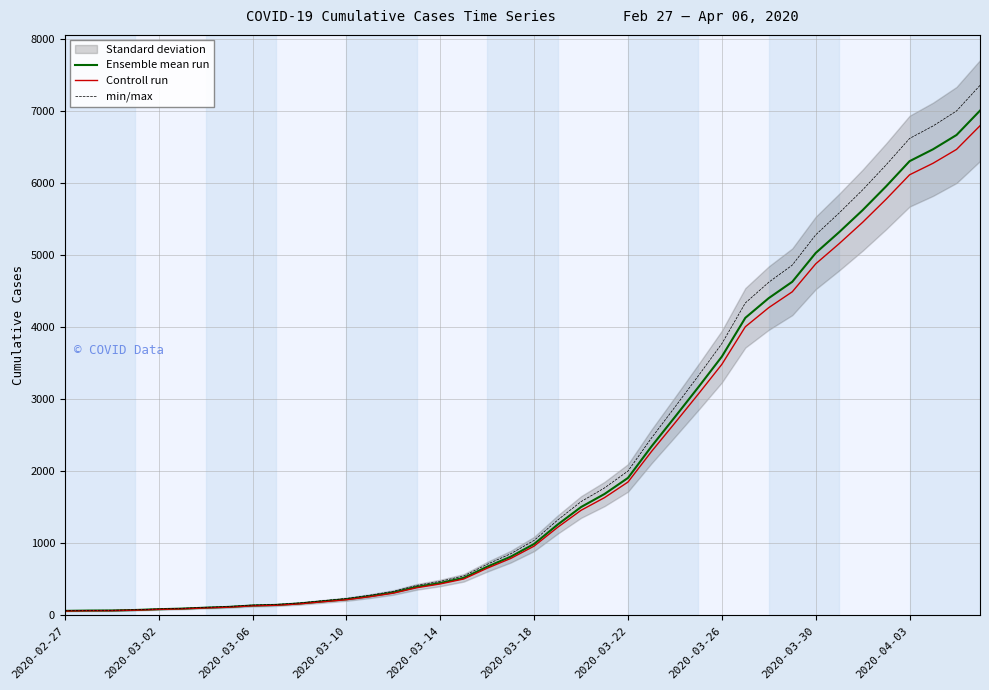

Read the Ensemble mean run value at 2020-03-30.

5028.0